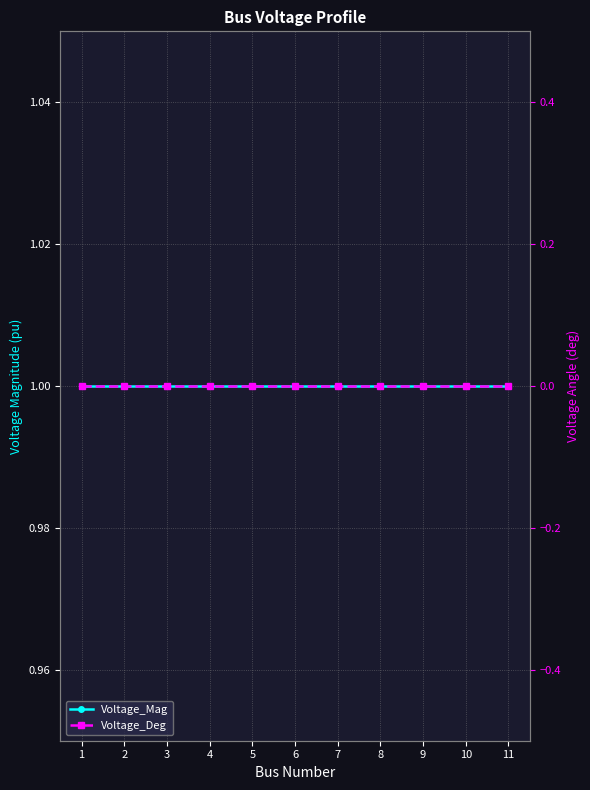

Which series has the largest total across all categories?

Voltage_Mag